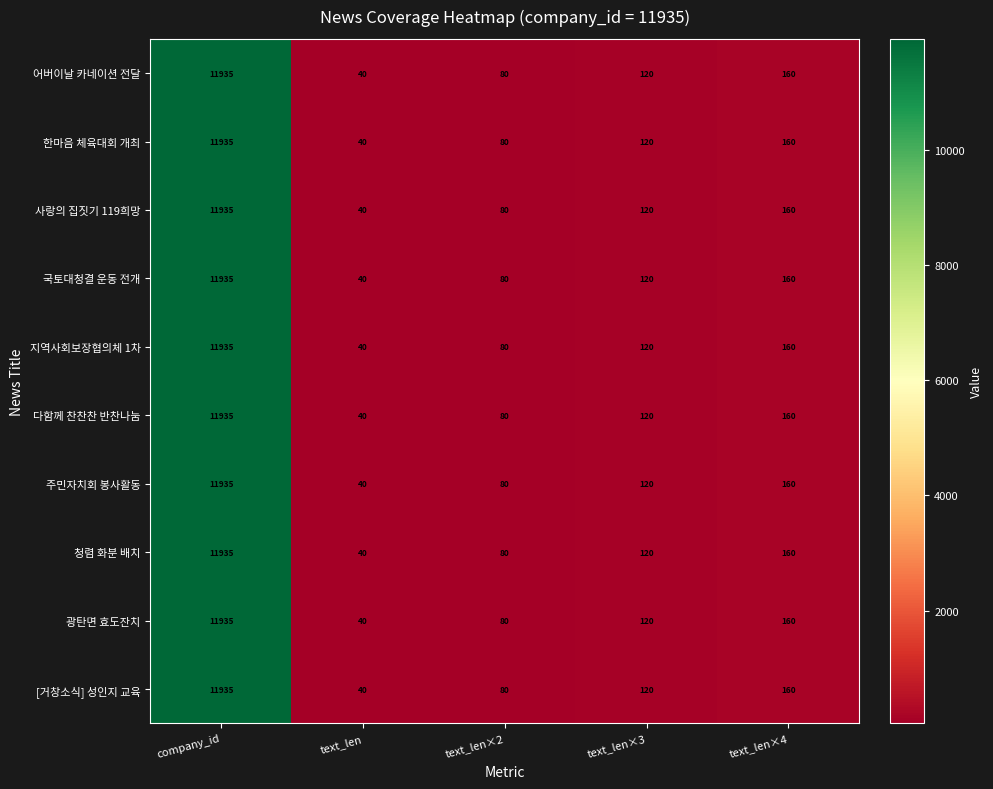

What is the difference between the maximum and minimum values in the 사랑의 집짓기 119희망 series?

11895